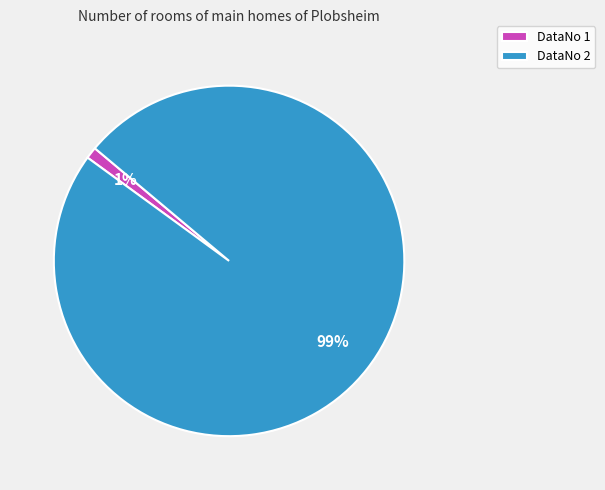

To the nearest percent, what portion does DataNo 1 represent?

1%